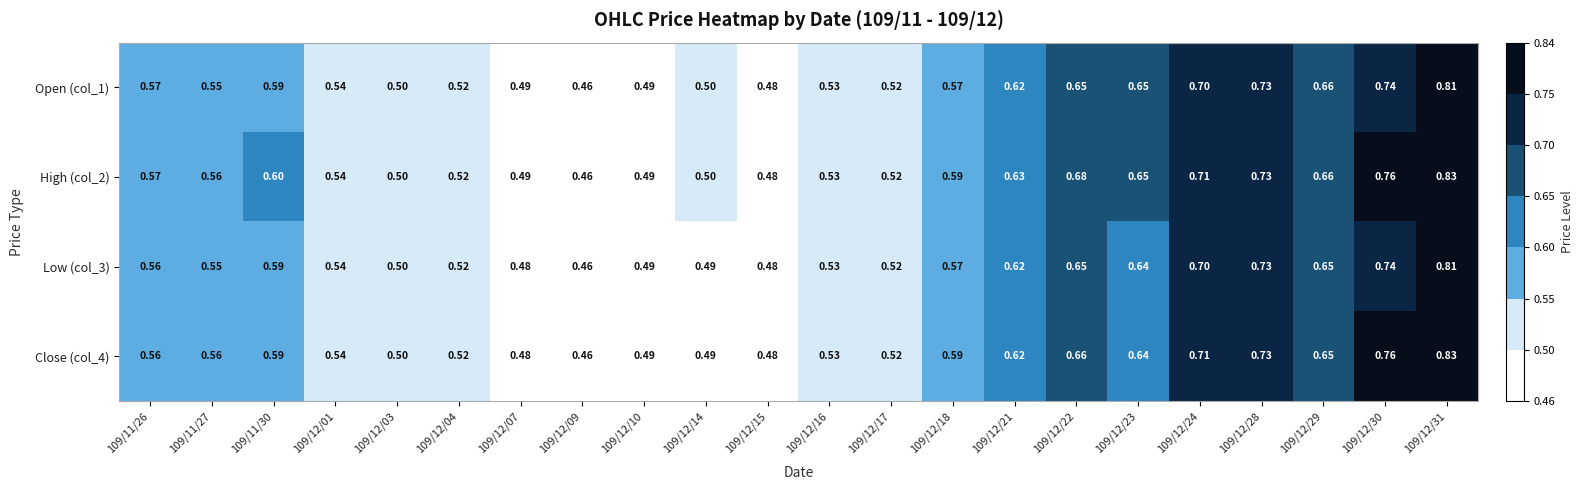

Is the value of Open (col_1) at 109/11/26 greater than the value of High (col_2) at 109/12/04?

Yes